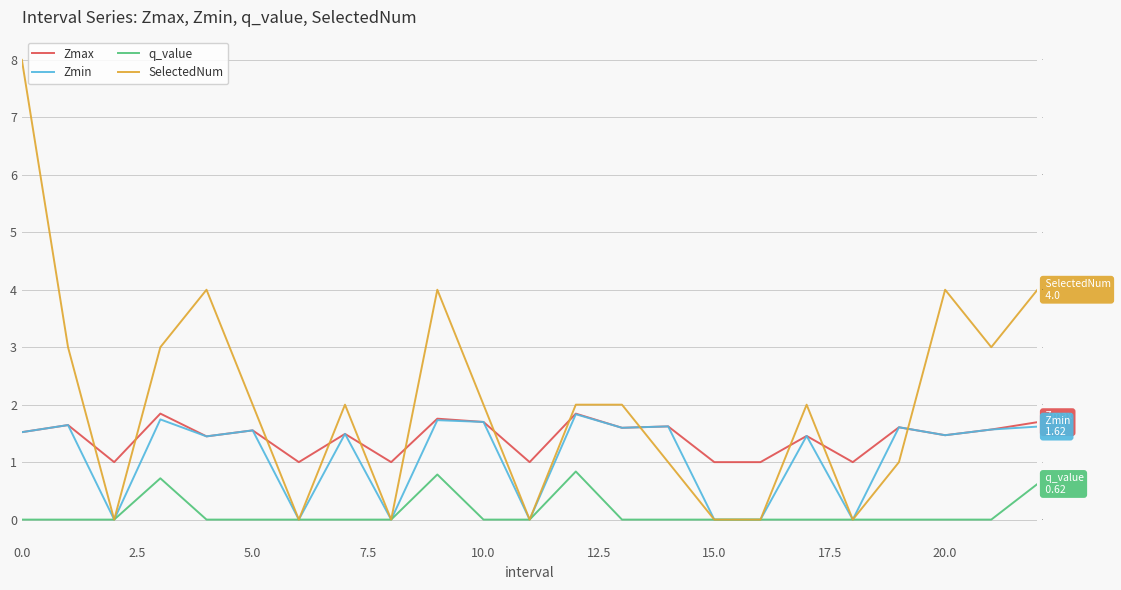

How many data points does each series have?

23